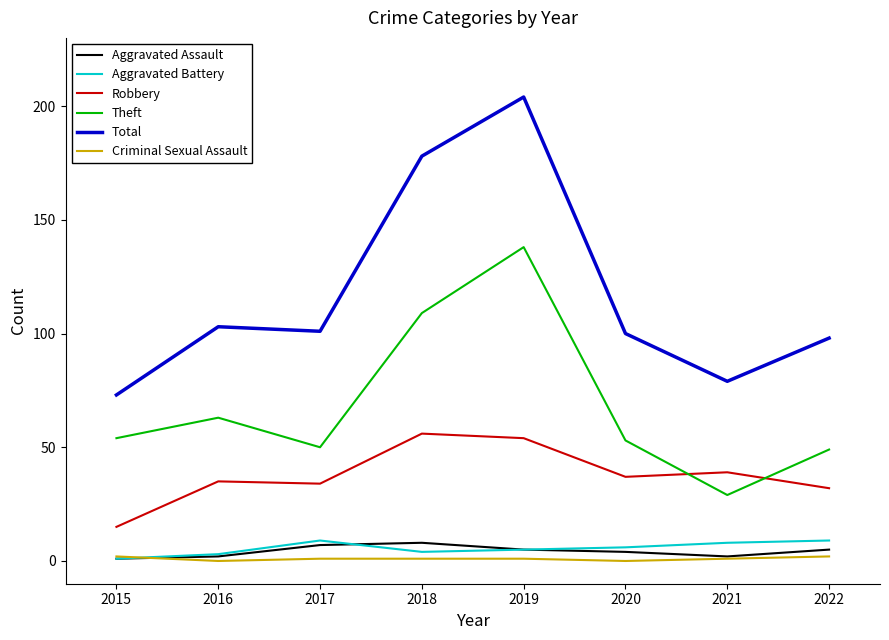

True or false: Total and Criminal Sexual Assault cross at least once.

False